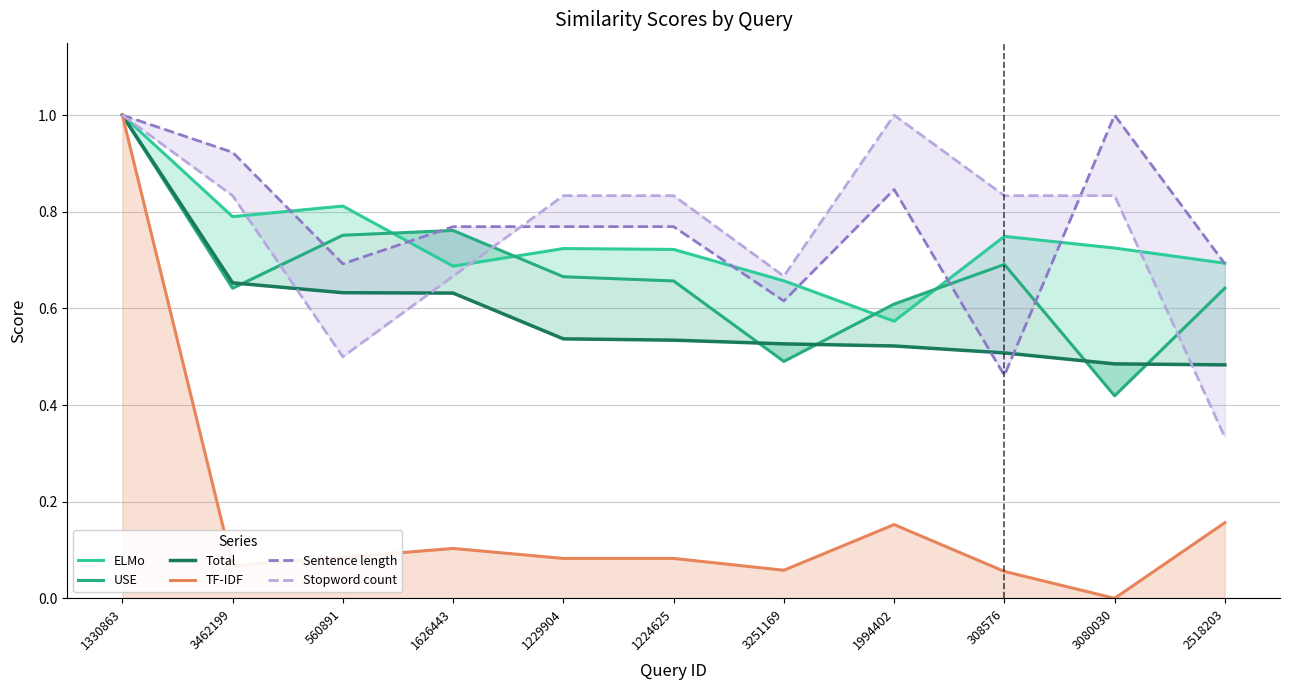

Rank the series by their maximum value, from highest to lowest.

TF-IDF, Sentence length, Stopword count, ELMo, Total, USE